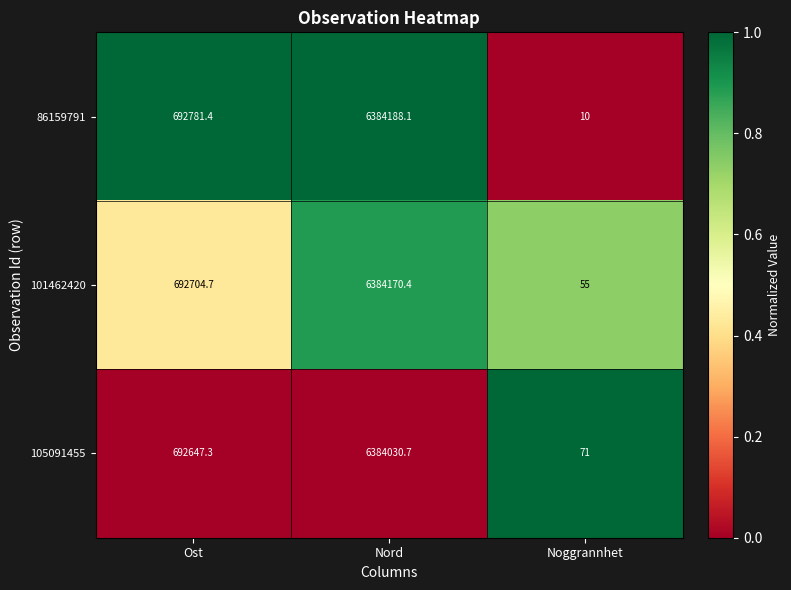

Which series has the widest spread of values?

86159791